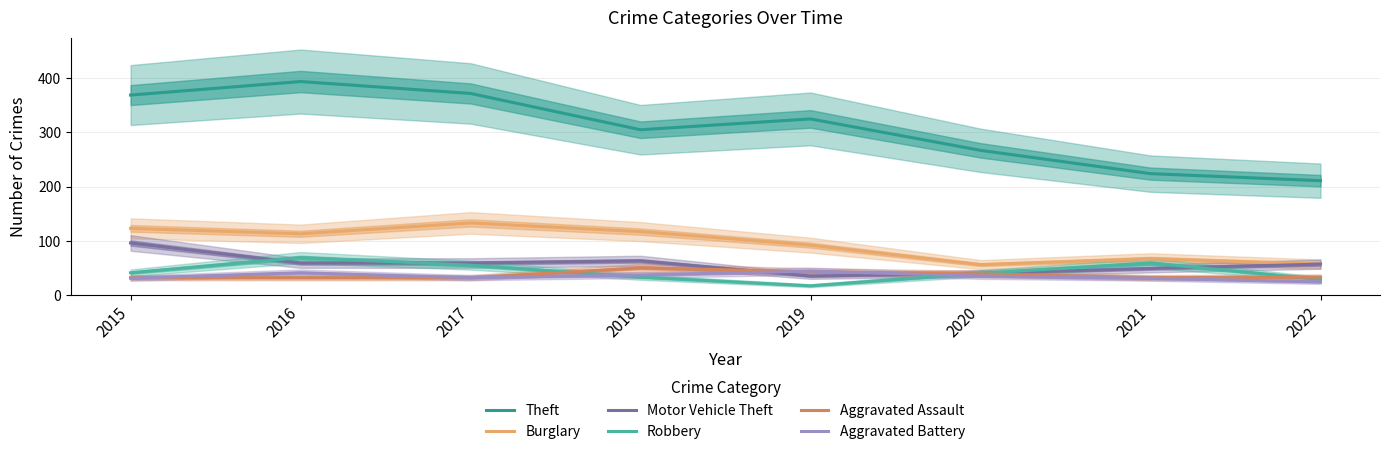

True or false: Aggravated Assault and Burglary intersect in this chart.

False